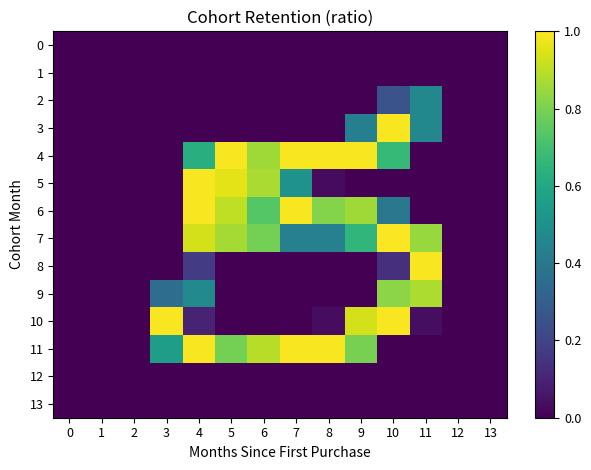

Reading left to right, transcribe all the data shown in this chart.

0: 0=0.0	1=0.0	2=0.0	3=0.0	4=0.0	5=0.0	6=0.0	7=0.0	8=0.0	9=0.0	10=0.0	11=0.0	12=0.0	13=0.0
1: 0=0.0	1=0.0	2=0.0	3=0.0	4=0.0	5=0.0	6=0.0	7=0.0	8=0.0	9=0.0	10=0.0	11=0.0	12=0.0	13=0.0
2: 0=0.0	1=0.0	2=0.0	3=0.0	4=0.0	5=0.0	6=0.0	7=0.0	8=0.0	9=0.0	10=0.3	11=0.5	12=0.0	13=0.0
3: 0=0.0	1=0.0	2=0.0	3=0.0	4=0.0	5=0.0	6=0.0	7=0.0	8=0.0	9=0.4	10=1.0	11=0.5	12=0.0	13=0.0
4: 0=0.0	1=0.0	2=0.0	3=0.0	4=0.6	5=1.0	6=0.9	7=1.0	8=1.0	9=1.0	10=0.7	11=0.0	12=0.0	13=0.0
5: 0=0.0	1=0.0	2=0.0	3=0.0	4=1.0	5=1.0	6=0.9	7=0.5	8=0.0	9=0.0	10=0.0	11=0.0	12=0.0	13=0.0
6: 0=0.0	1=0.0	2=0.0	3=0.0	4=1.0	5=0.9	6=0.7	7=1.0	8=0.8	9=0.9	10=0.4	11=0.0	12=0.0	13=0.0
7: 0=0.0	1=0.0	2=0.0	3=0.0	4=0.9	5=0.9	6=0.8	7=0.4	8=0.4	9=0.7	10=1.0	11=0.8	12=0.0	13=0.0
8: 0=0.0	1=0.0	2=0.0	3=0.0	4=0.2	5=0.0	6=0.0	7=0.0	8=0.0	9=0.0	10=0.1	11=1.0	12=0.0	13=0.0
9: 0=0.0	1=0.0	2=0.0	3=0.4	4=0.5	5=0.0	6=0.0	7=0.0	8=0.0	9=0.0	10=0.8	11=0.9	12=0.0	13=0.0
10: 0=0.0	1=0.0	2=0.0	3=1.0	4=0.1	5=0.0	6=0.0	7=0.0	8=0.0	9=0.9	10=1.0	11=0.0	12=0.0	13=0.0
11: 0=0.0	1=0.0	2=0.0	3=0.6	4=1.0	5=0.8	6=0.9	7=1.0	8=1.0	9=0.8	10=0.0	11=0.0	12=0.0	13=0.0
12: 0=0.0	1=0.0	2=0.0	3=0.0	4=0.0	5=0.0	6=0.0	7=0.0	8=0.0	9=0.0	10=0.0	11=0.0	12=0.0	13=0.0
13: 0=0.0	1=0.0	2=0.0	3=0.0	4=0.0	5=0.0	6=0.0	7=0.0	8=0.0	9=0.0	10=0.0	11=0.0	12=0.0	13=0.0